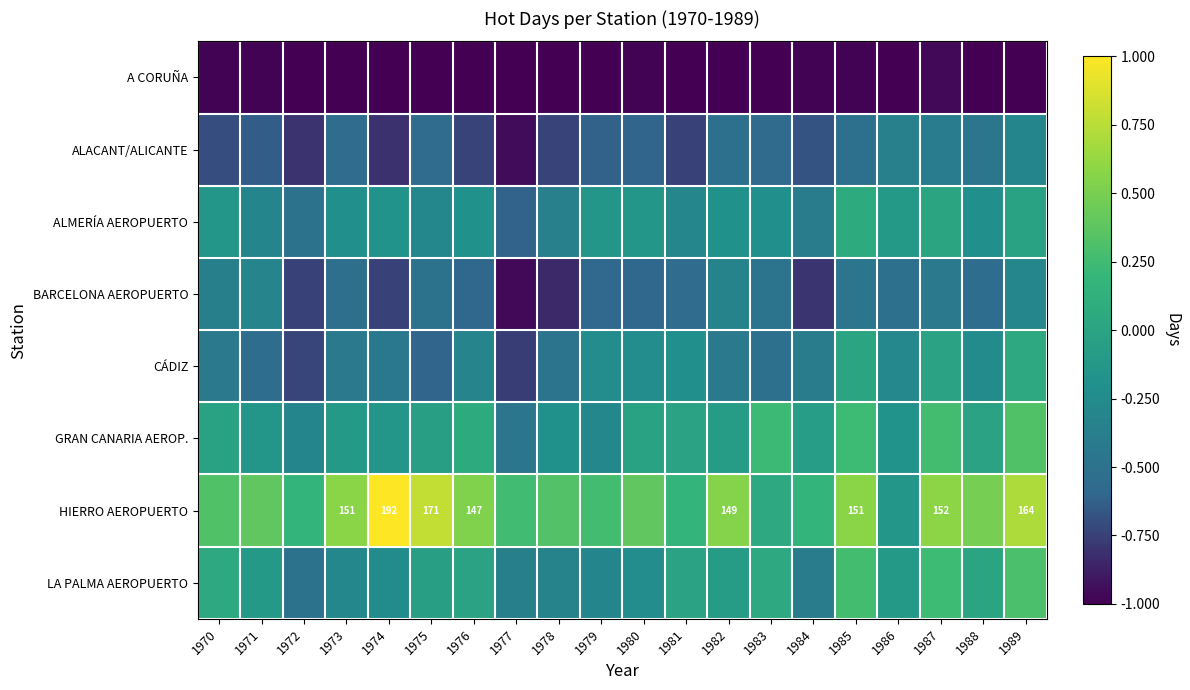

Which series has the largest total across all categories?

HIERRO AEROPUERTO